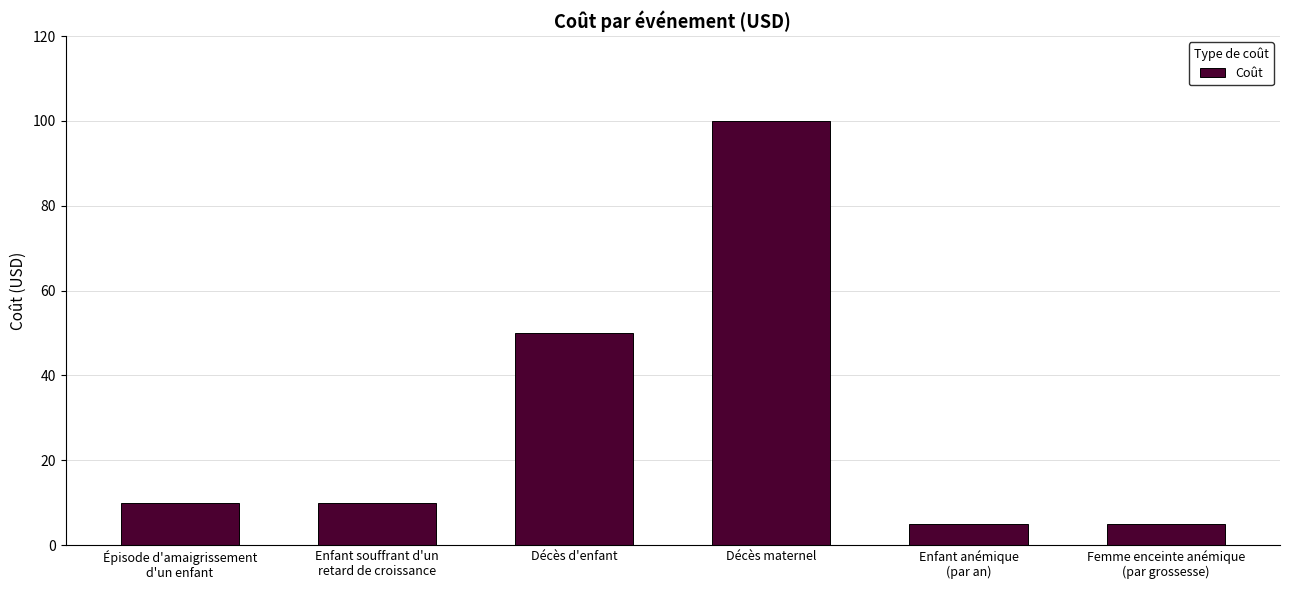

Where is the data nearest to the value 52?

Décès d'enfant